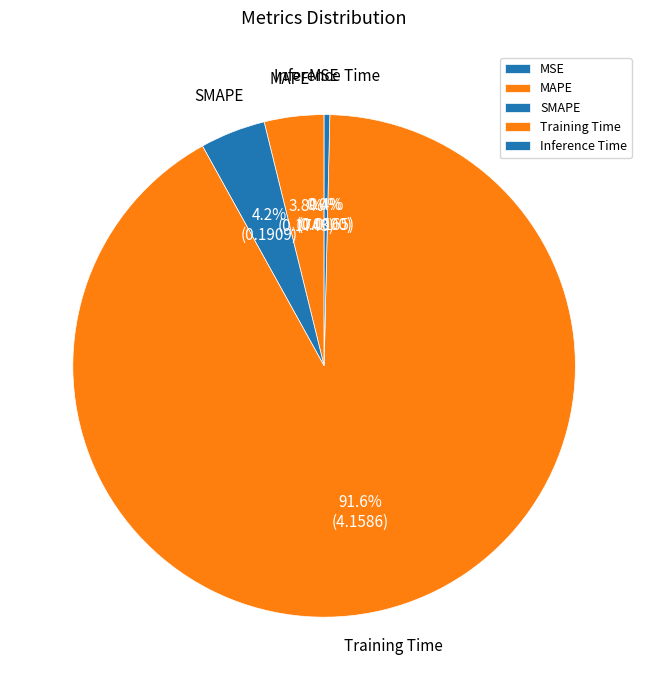

Which slice is the smallest?

MSE